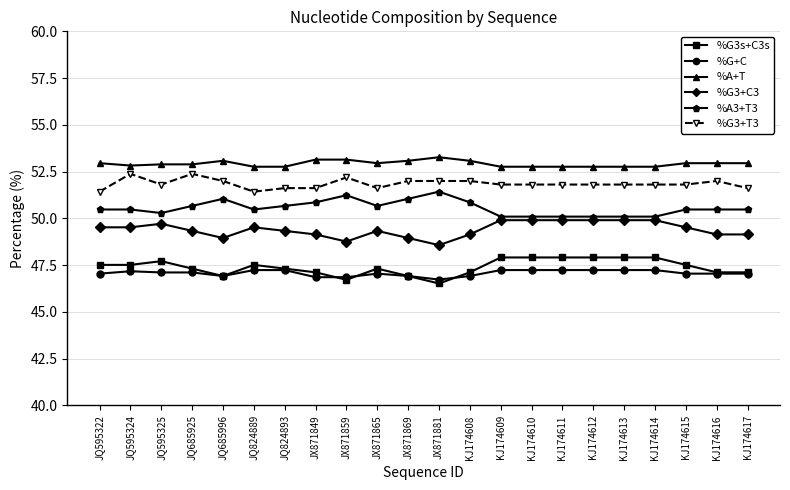

The %G+C series shows 47.0 at JX871865. True or false?

True